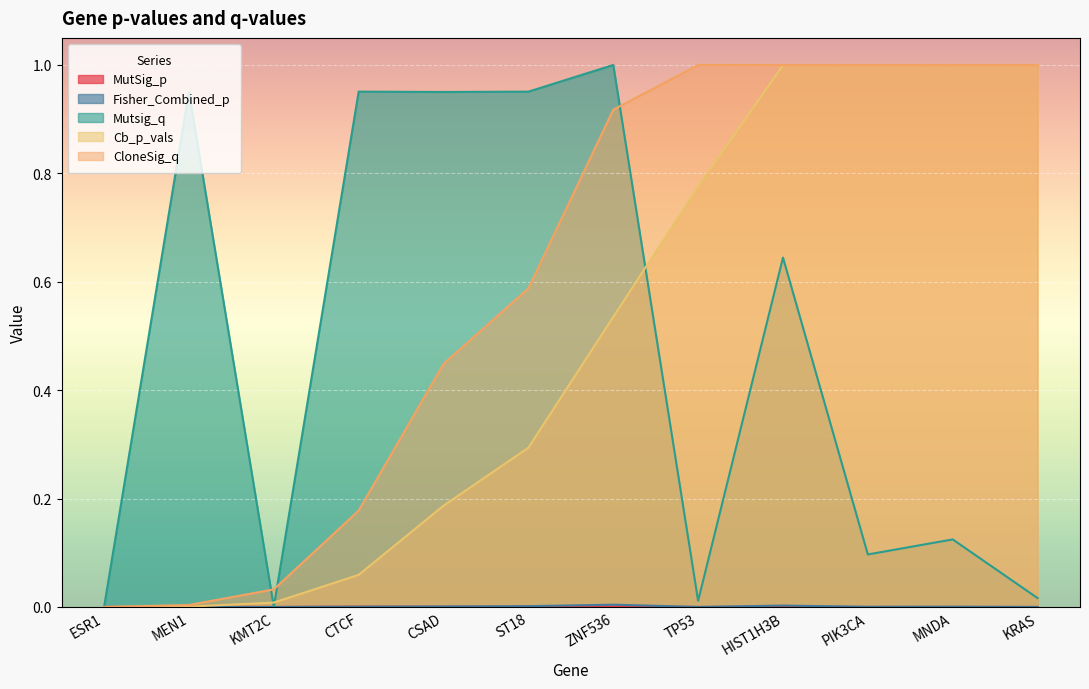

How many interior local valleys does the Fisher_Combined_p series have?

3